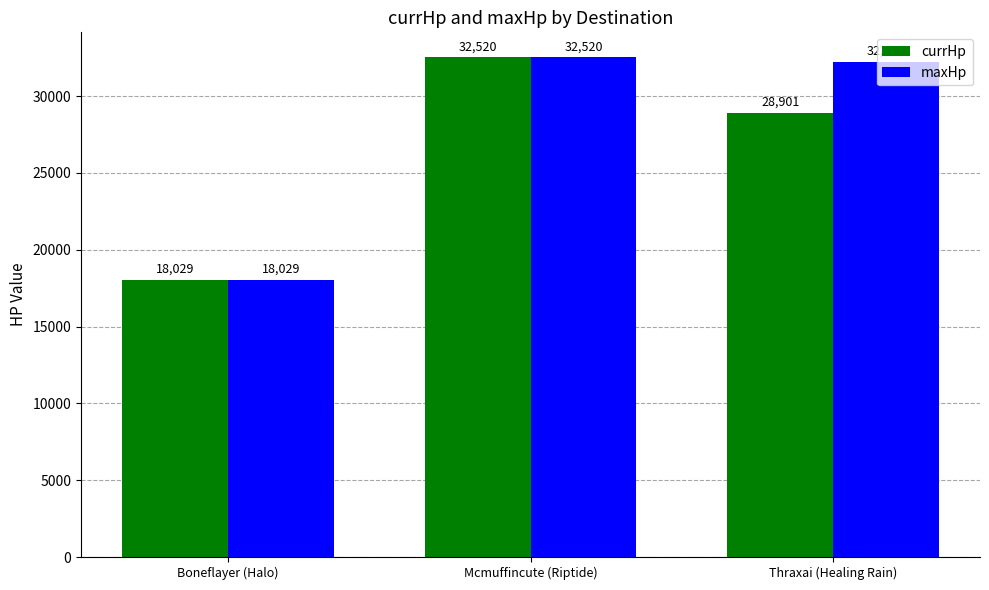

How many bars are there in total?

6